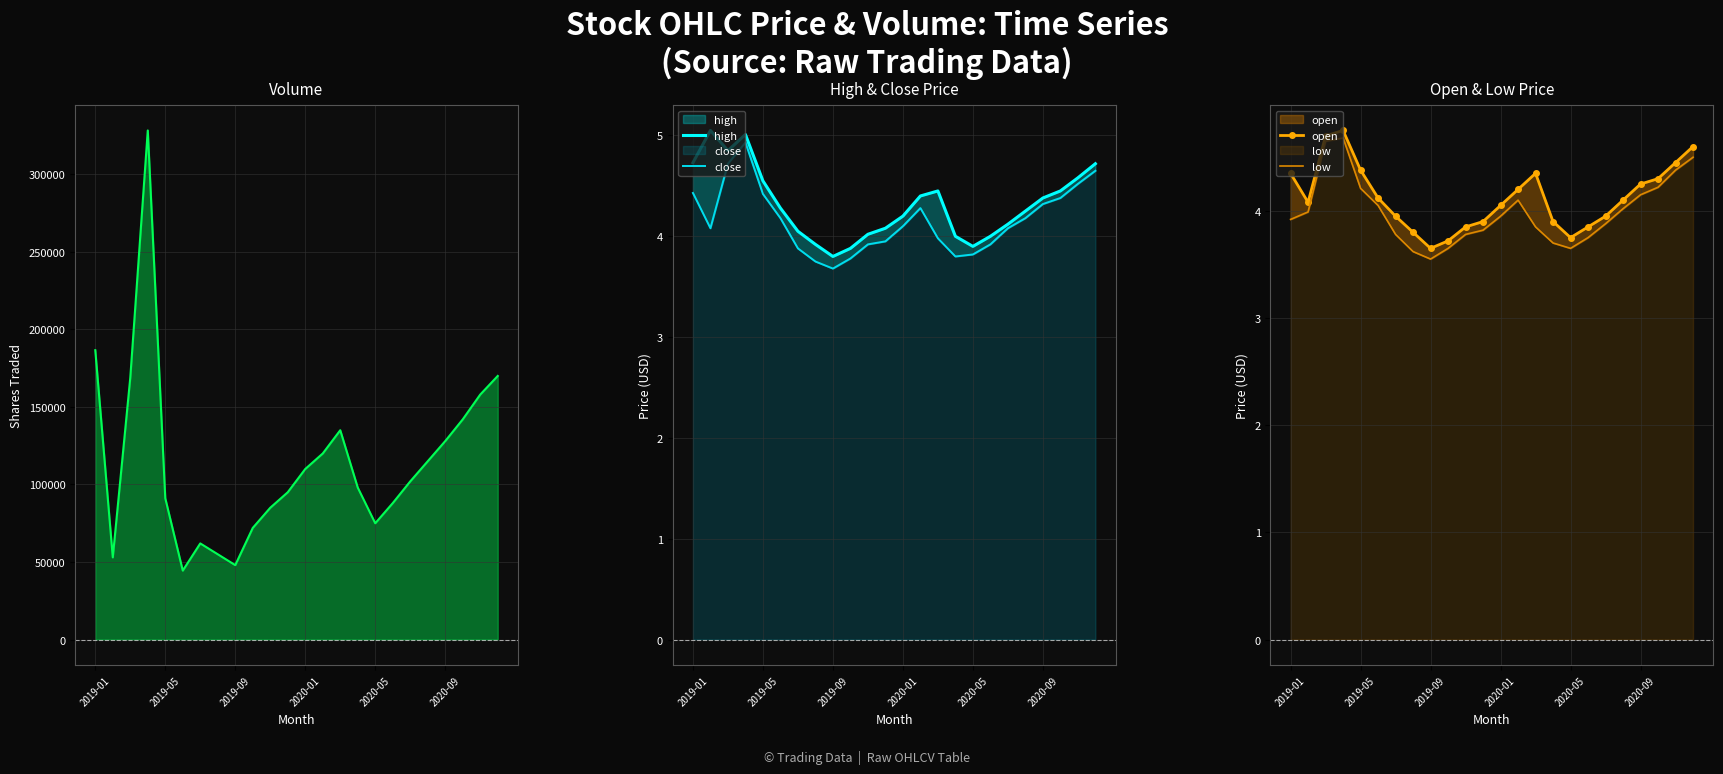

True or false: volume and open cross at least once.

False